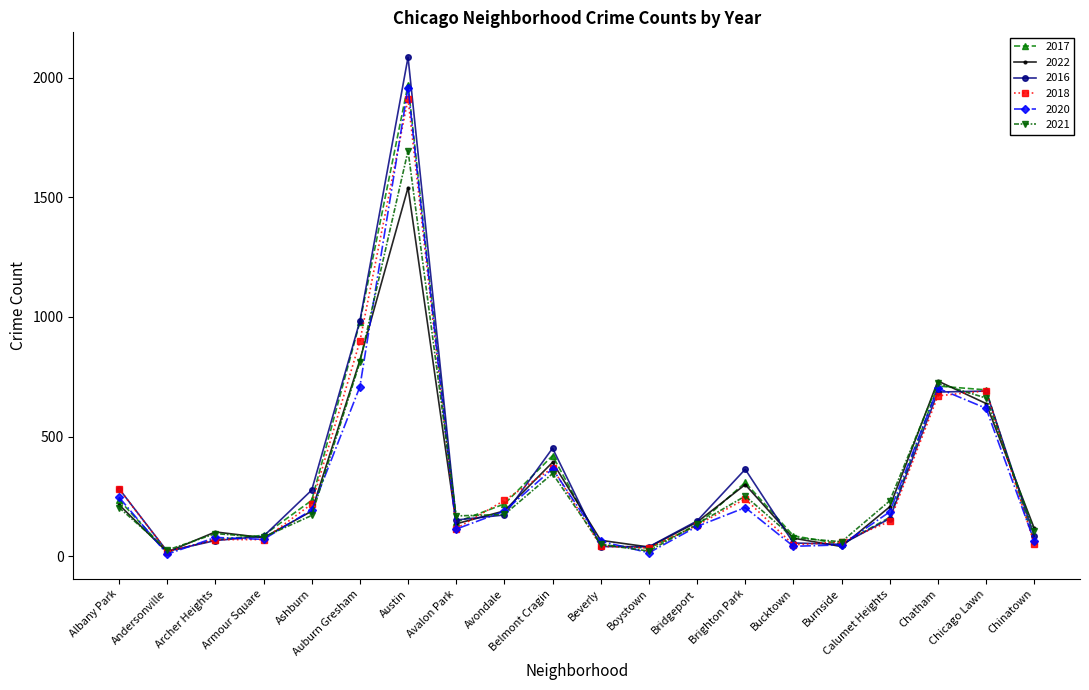

At which category does the chart reach its peak across all series?

Austin